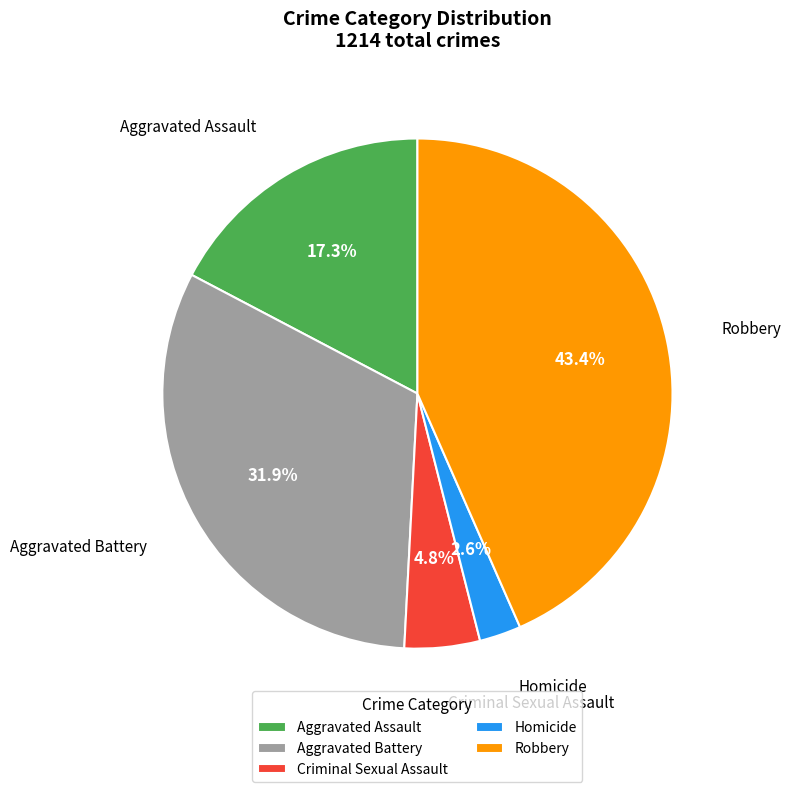

The Criminal Sexual Assault slice represents 15% of the pie. True or false?

False